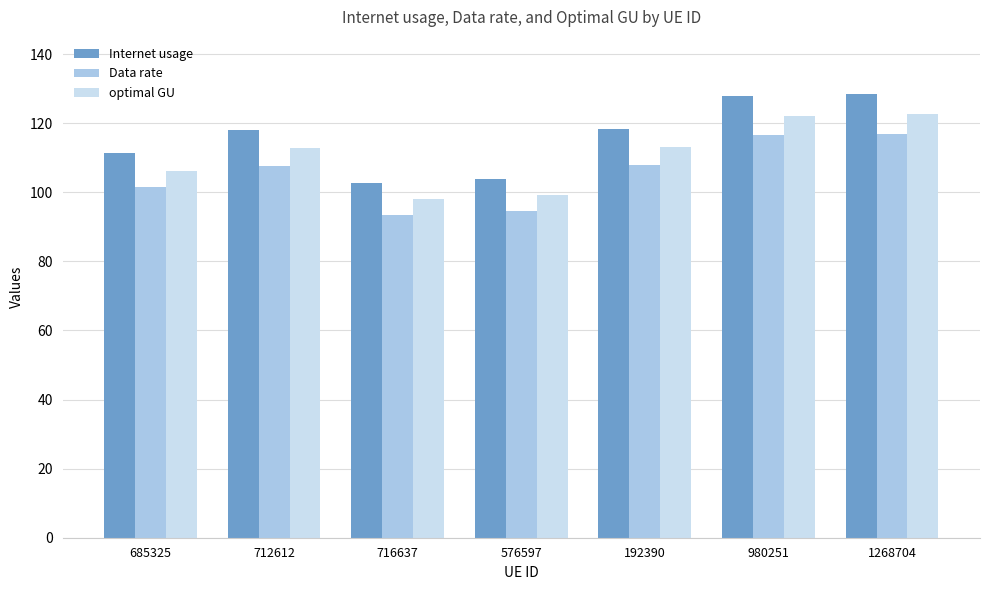

What is the value of the optimal GU bar at the 3rd from the left?

98.0